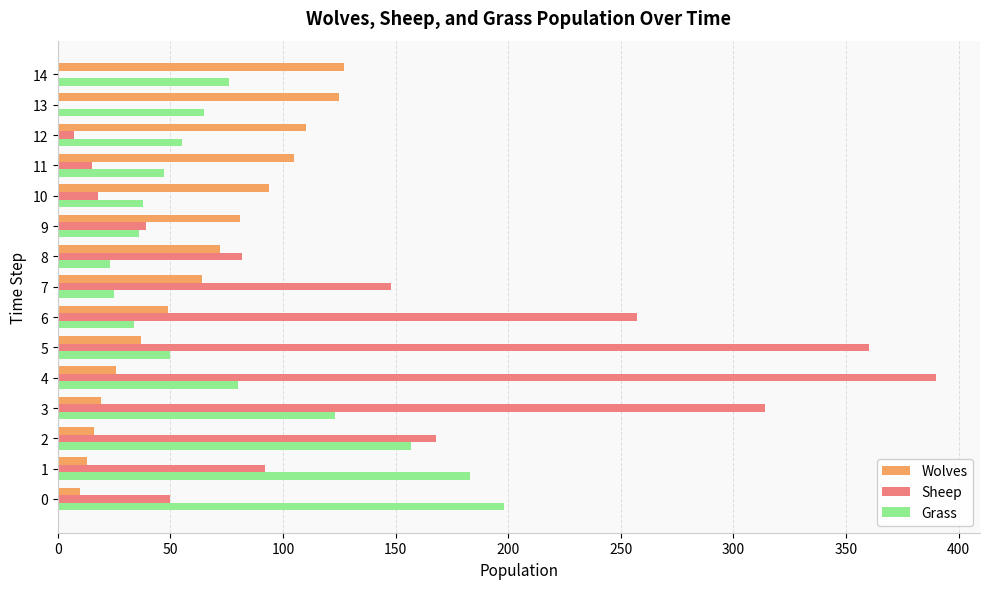

Between 3 and 7, which series saw the biggest shift?

Sheep